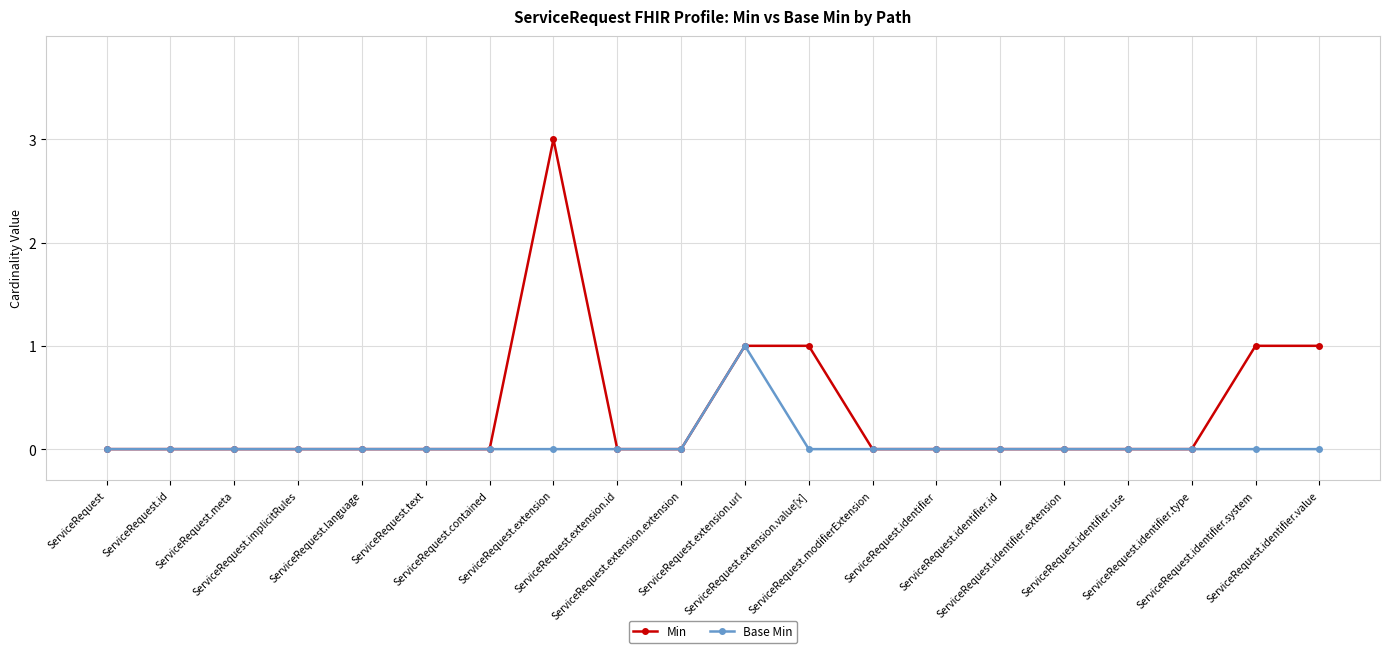

Does the chart have visible grid lines?

Yes